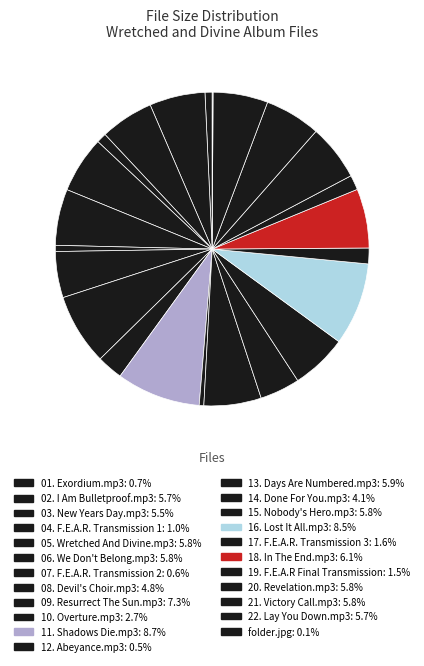

Rank the categories by value from lowest to highest.

folder.jpg, 12. Abeyance.mp3, 07. F.E.A.R. Transmission 2, 01. Exordium.mp3, 04. F.E.A.R. Transmission 1, 19. F.E.A.R Final Transmission, 17. F.E.A.R. Transmission 3, 10. Overture.mp3, 14. Done For You.mp3, 08. Devil's Choir.mp3, 03. New Years Day.mp3, 22. Lay You Down.mp3, 02. I Am Bulletproof.mp3, 21. Victory Call.mp3, 20. Revelation.mp3, 15. Nobody's Hero.mp3, 06. We Don't Belong.mp3, 05. Wretched And Divine.mp3, 13. Days Are Numbered.mp3, 18. In The End.mp3, 09. Resurrect The Sun.mp3, 16. Lost It All.mp3, 11. Shadows Die.mp3